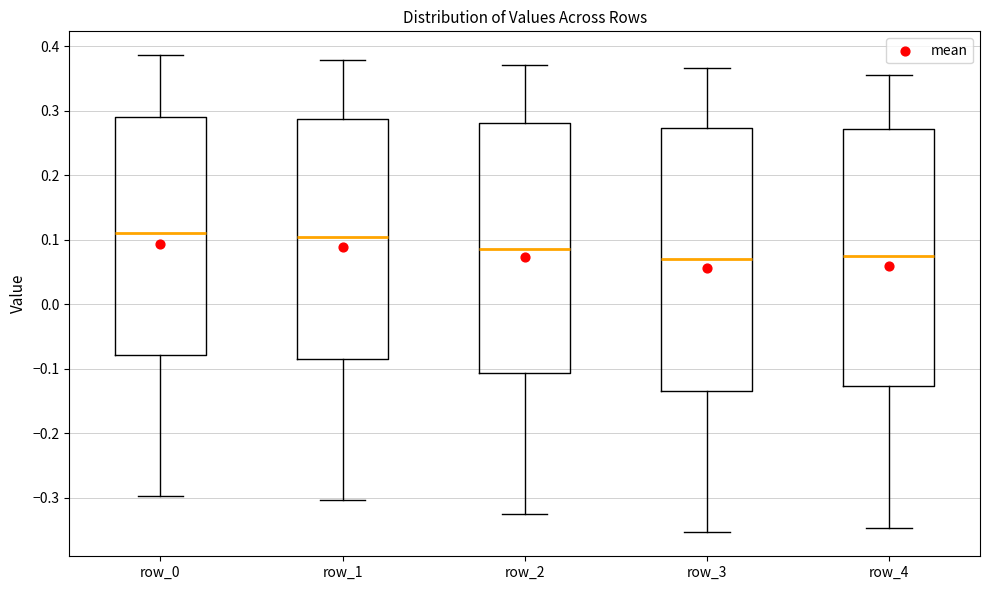

Reading left to right, read every box against the y-axis: the position of its median line, the range the box covers, and the ends of its whiskers. The values are not printed on the chart, so give them approximately, as read against the axis.

row_0: median 0.11, box -0.08 to 0.29, whiskers -0.30 to 0.39
row_1: median 0.10, box -0.08 to 0.29, whiskers -0.30 to 0.38
row_2: median 0.09, box -0.11 to 0.28, whiskers -0.33 to 0.37
row_3: median 0.07, box -0.13 to 0.27, whiskers -0.35 to 0.37
row_4: median 0.07, box -0.13 to 0.27, whiskers -0.35 to 0.36